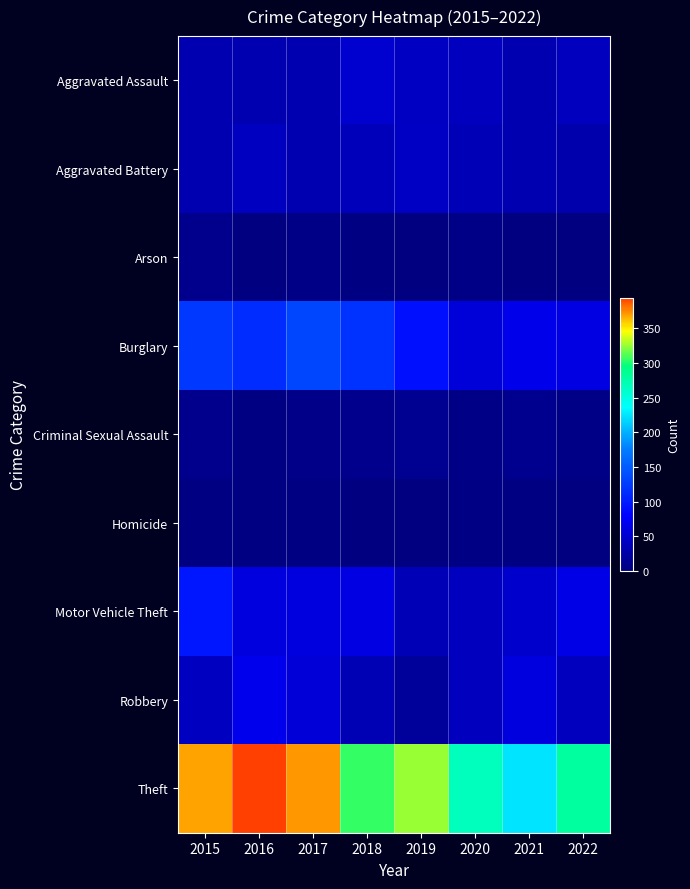

Rank the series by their maximum value, from lowest to highest.

Homicide, Arson, Criminal Sexual Assault, Aggravated Battery, Aggravated Assault, Robbery, Motor Vehicle Theft, Burglary, Theft